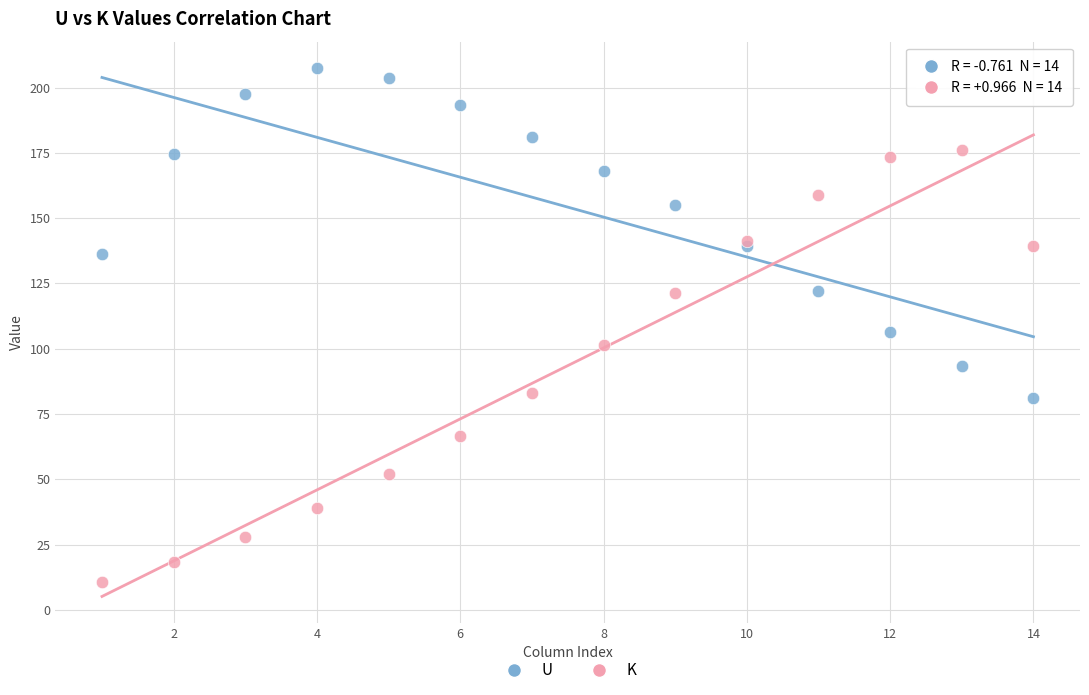

Which series reaches the minimum Y coordinate?

K